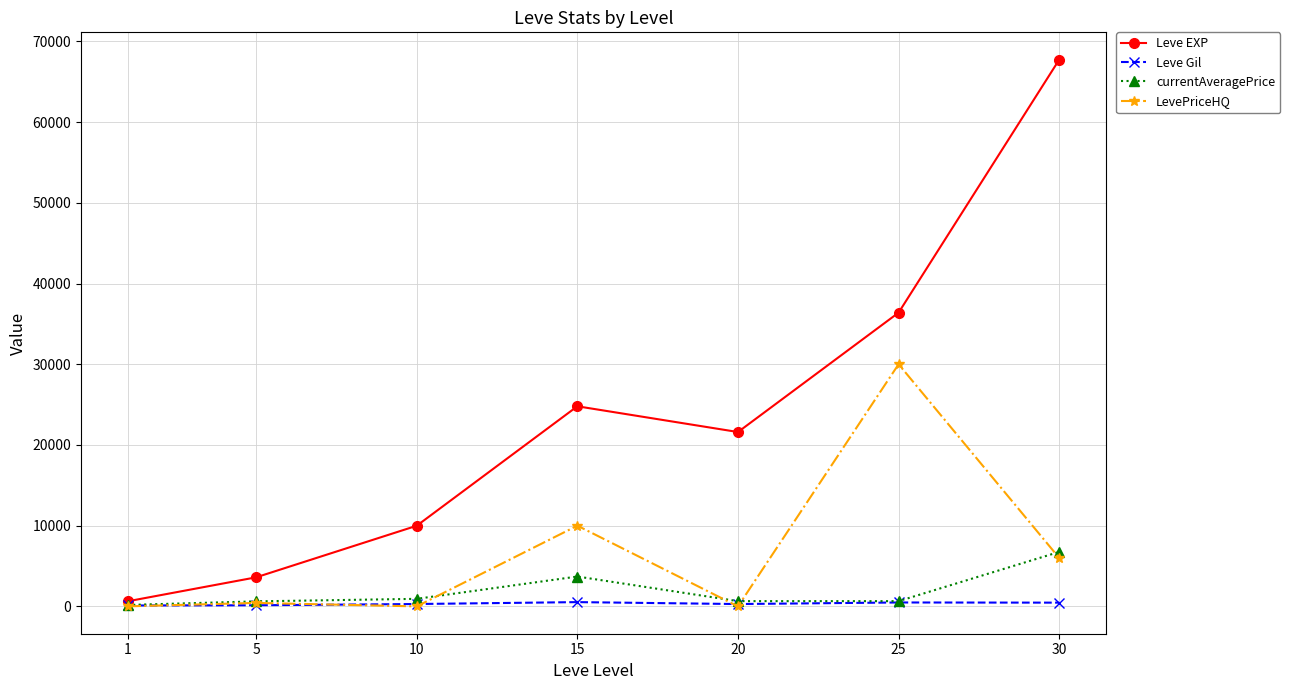

Which series changed the most between 1 and 15?

Leve EXP